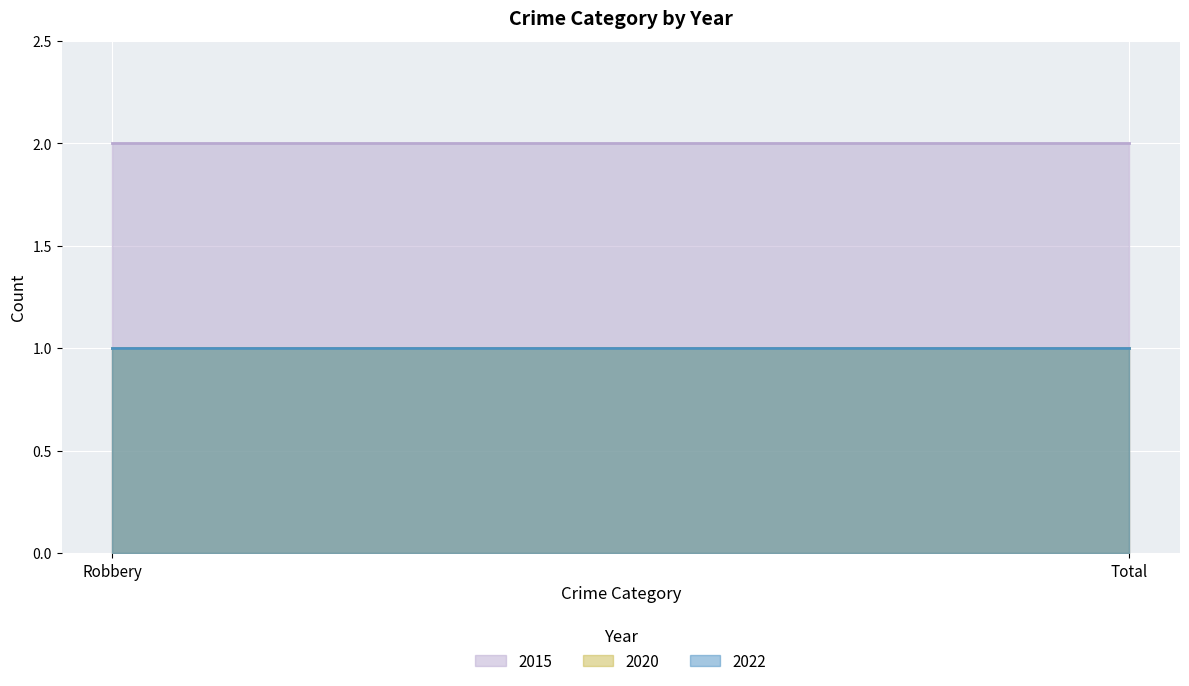

Reading right to left, transcribe all the data shown in this chart.

2015: 2	2
2020: 1	1
2022: 1	1